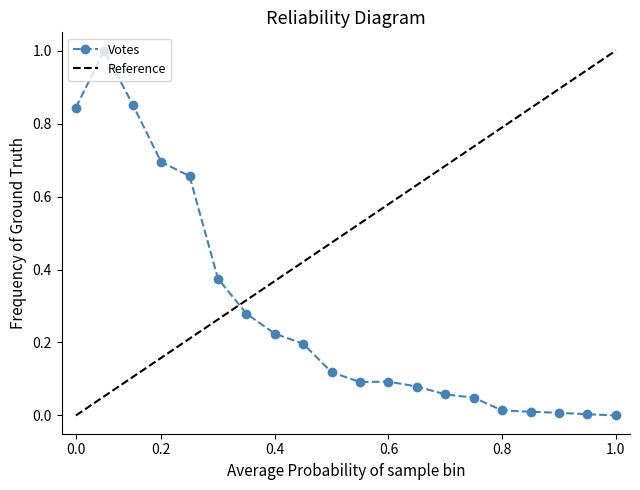

True or false: the data shows 0.0 at 19:25.

True